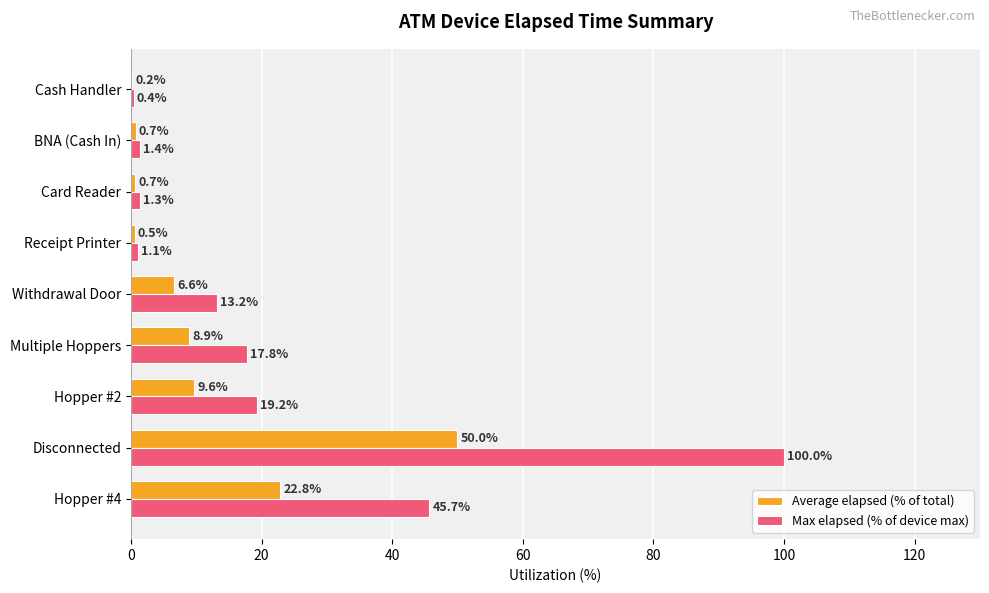

Which series has the widest spread of values?

Max elapsed (% of device max)